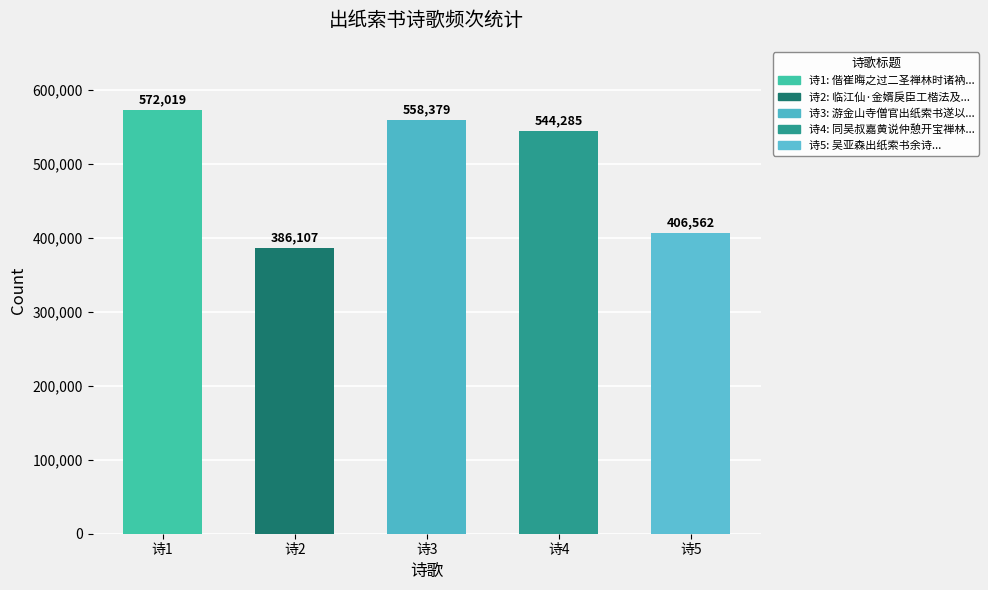

What is the value of the 3rd bar from the left?

558379